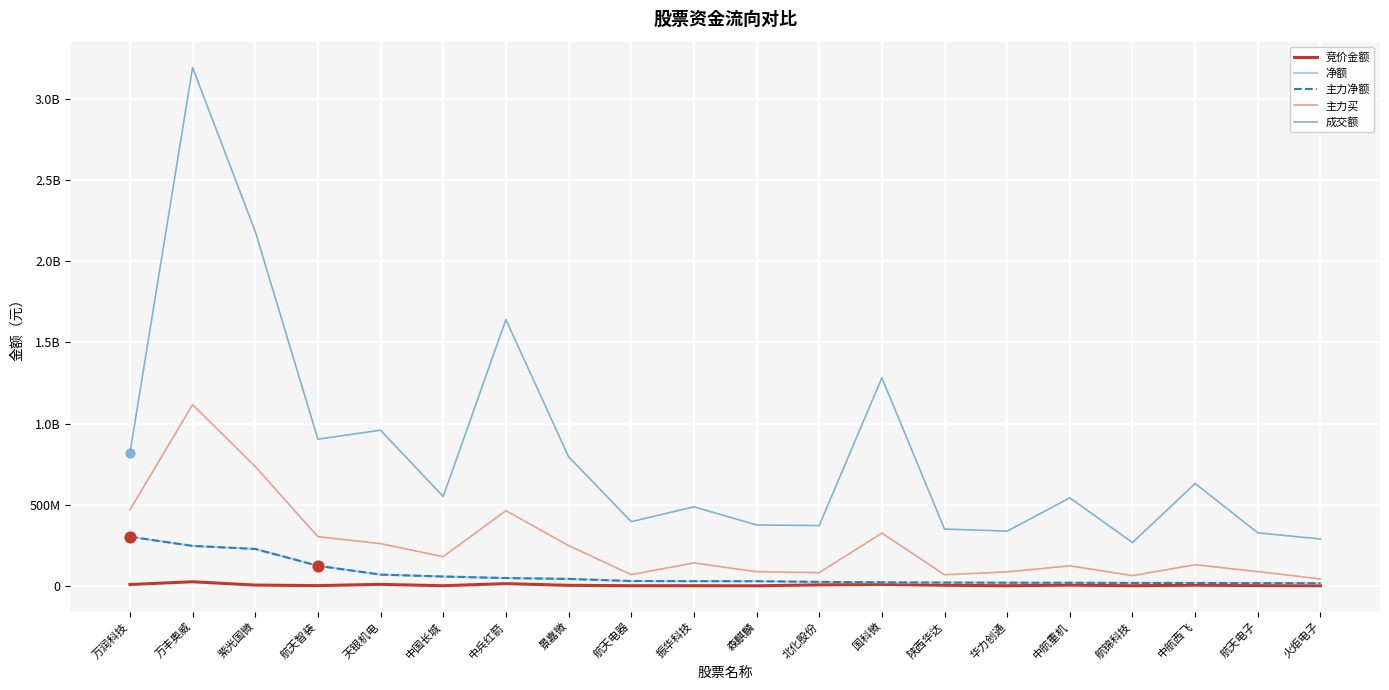

At which category is the sum across all series the highest?

万丰奥威